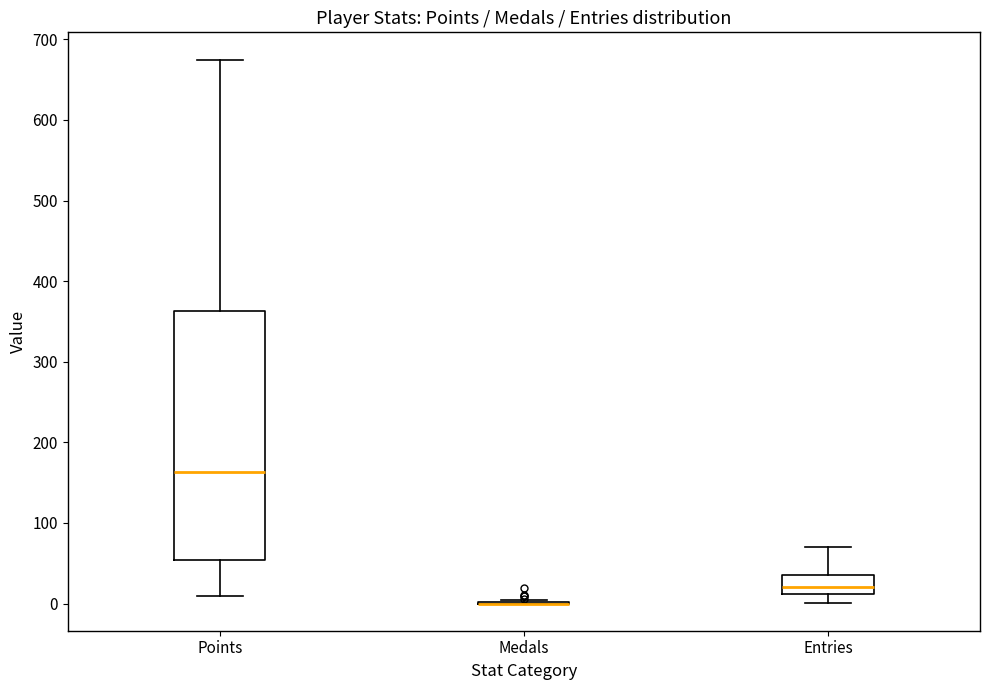

Where is the lower edge of the box for Points on the y-axis? The values are not printed on the chart, so give them approximately, as read against the axis.

50